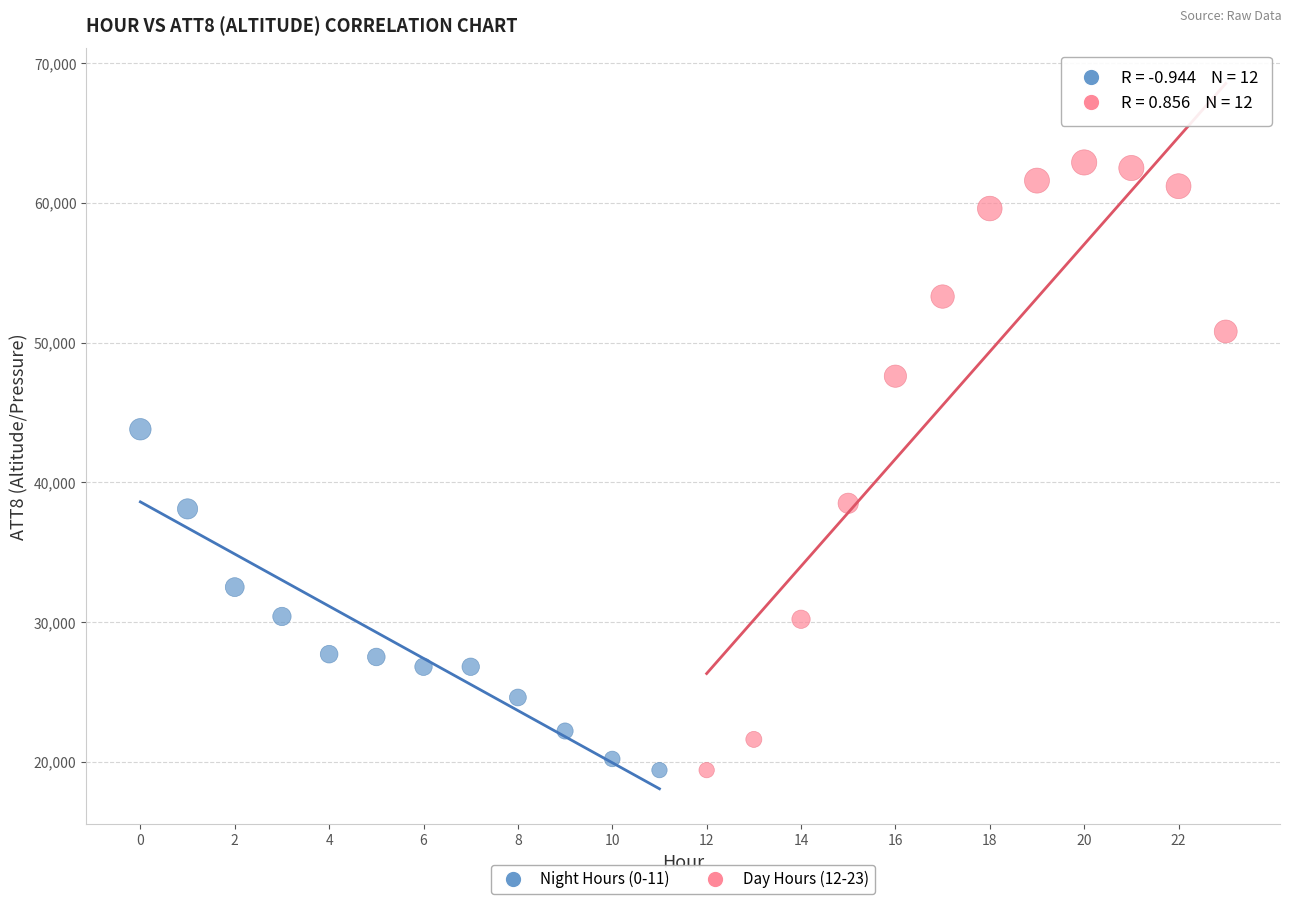

Which series has the widest spread of Y values?

Day Hours (12-23)